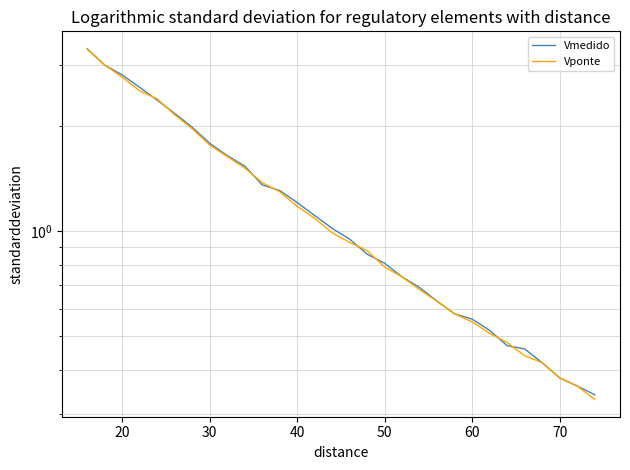

True or false: Vmedido has more than 0 points higher than both neighbors.

False